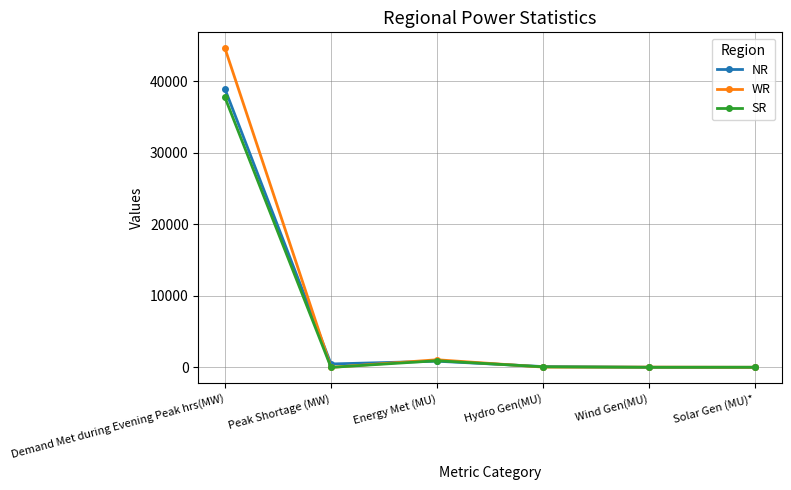

List the series in order of their peak value, highest first.

WR, NR, SR